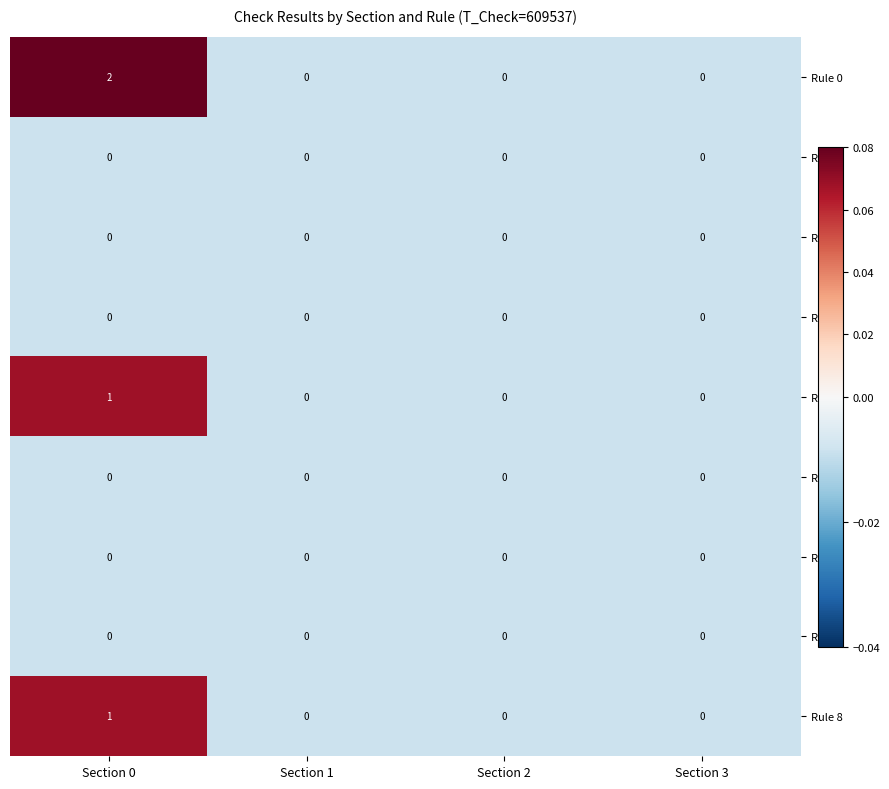

Which series changed the most between Section 0 and Section 1?

Rule 0